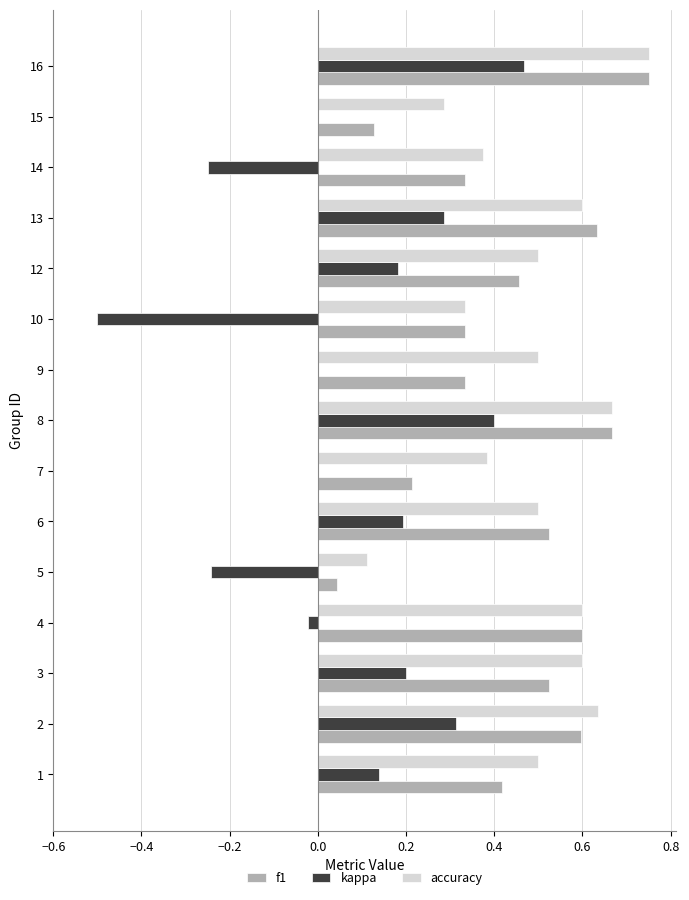

Between 13 and 14, which series saw the biggest shift?

kappa